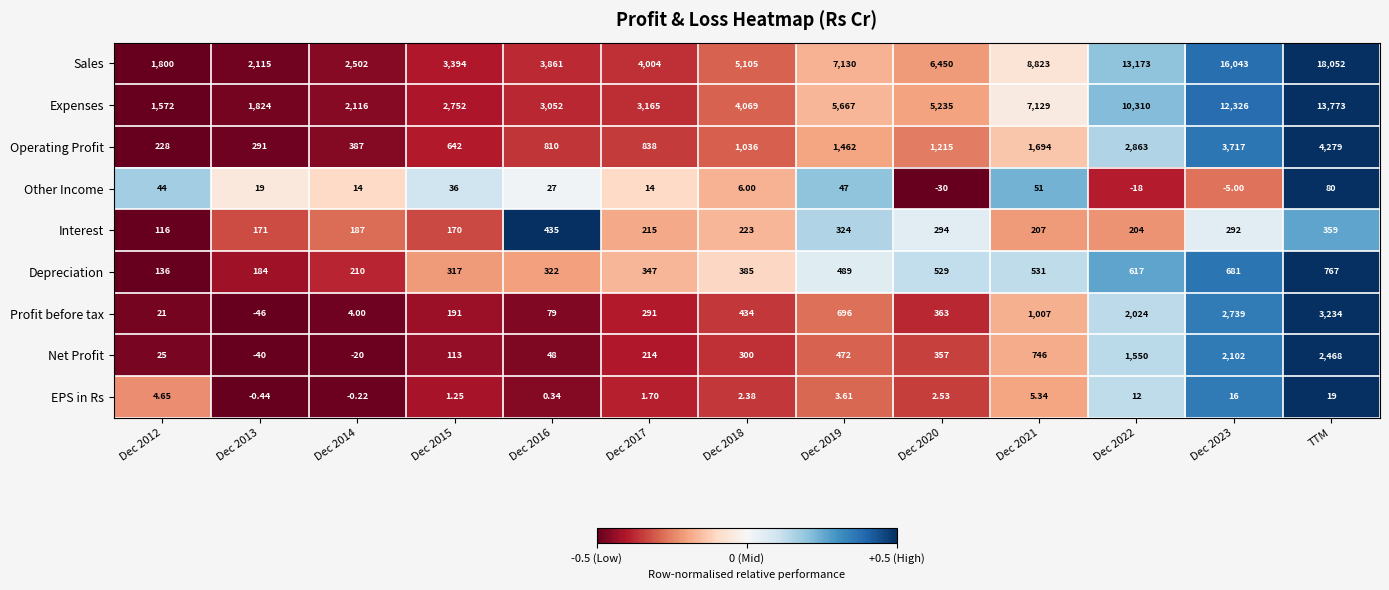

At which category is the sum across all series the highest?

TTM